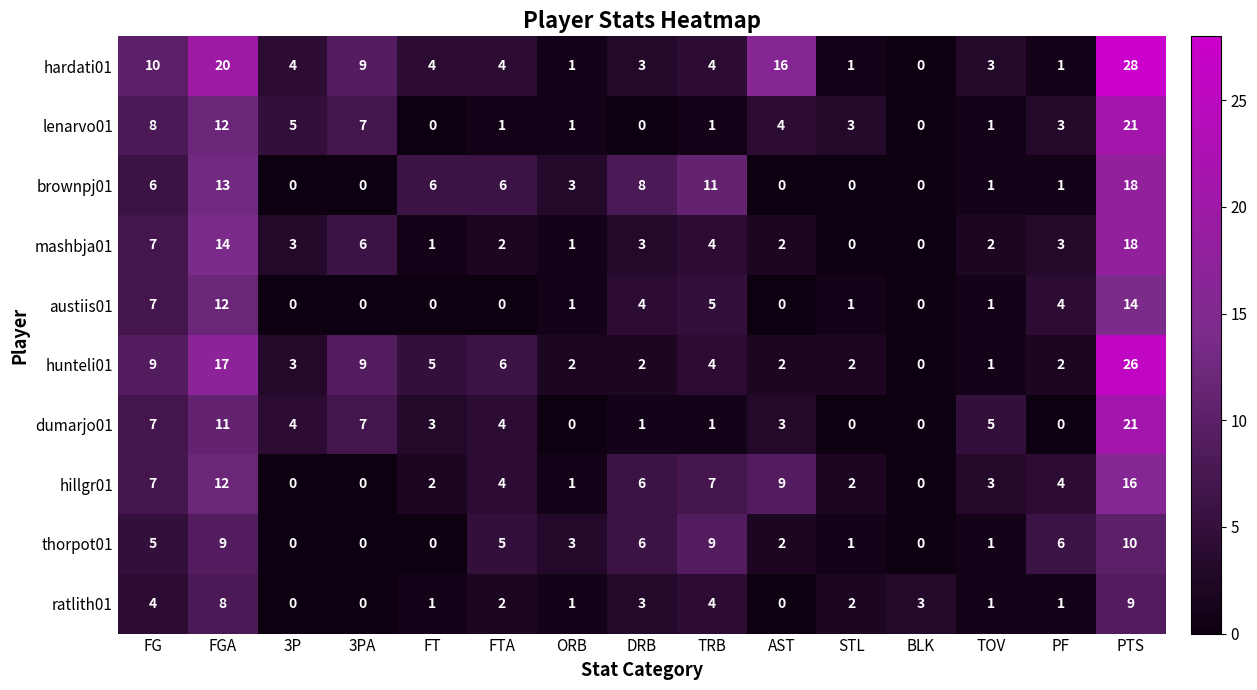

The value of lenarvo01 at TOV is 2. True or false?

False